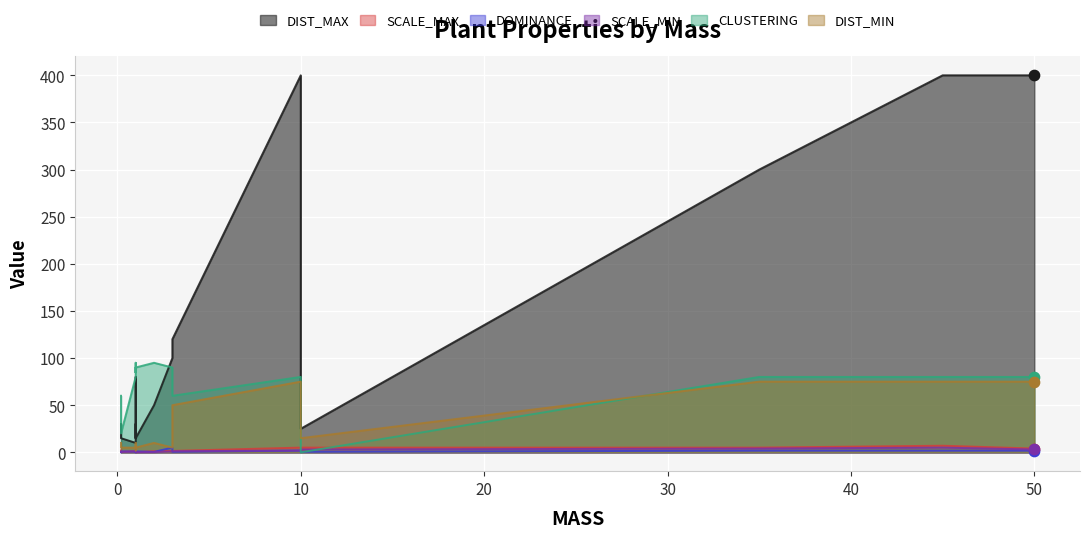

Which series contains the highest Y value?

DIST_MAX